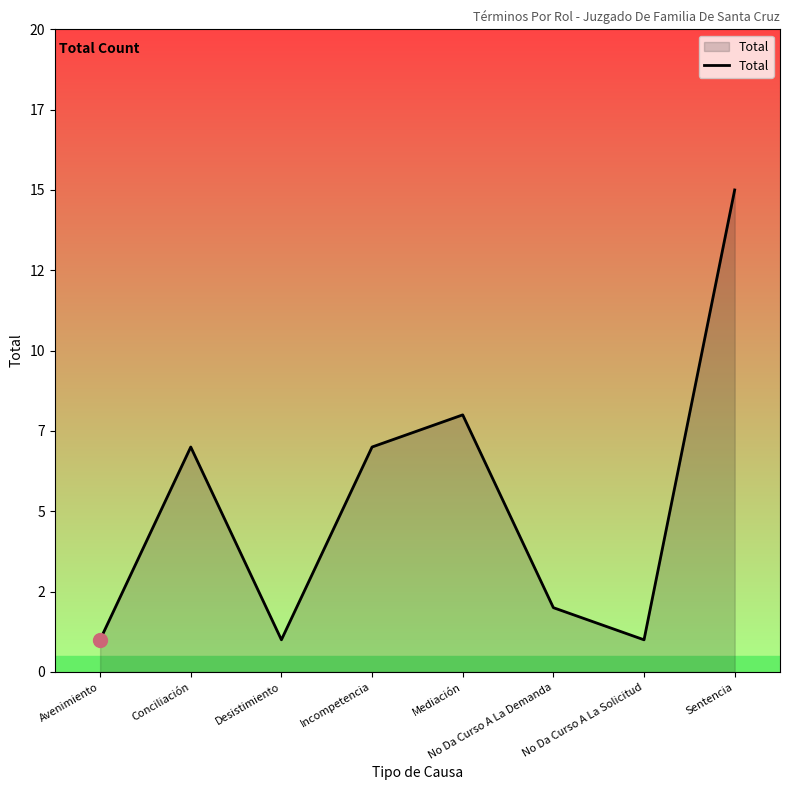

Which has a higher value, Mediación or Desistimiento?

Mediación